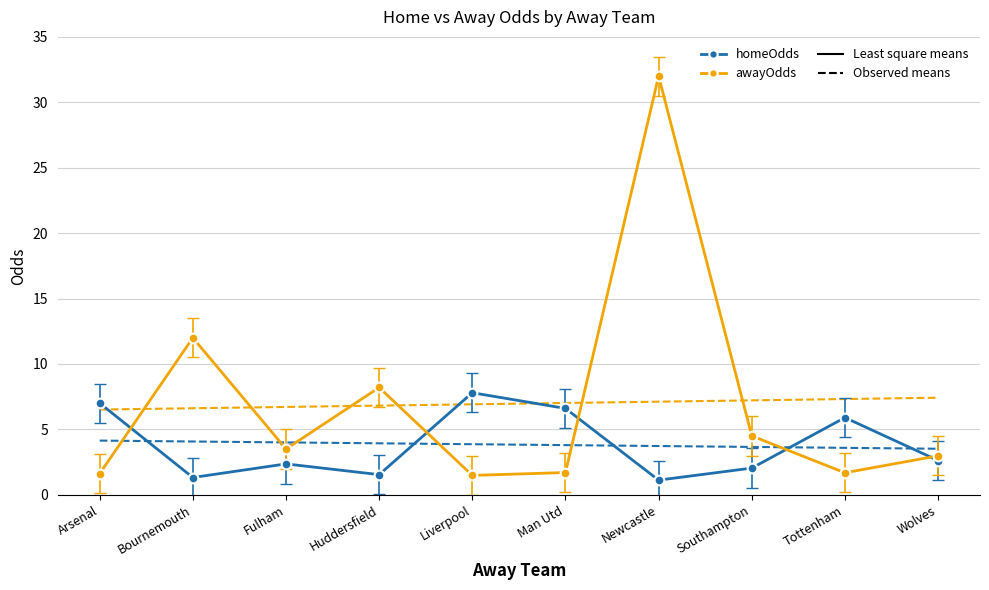

How many series are shown in this chart?

2